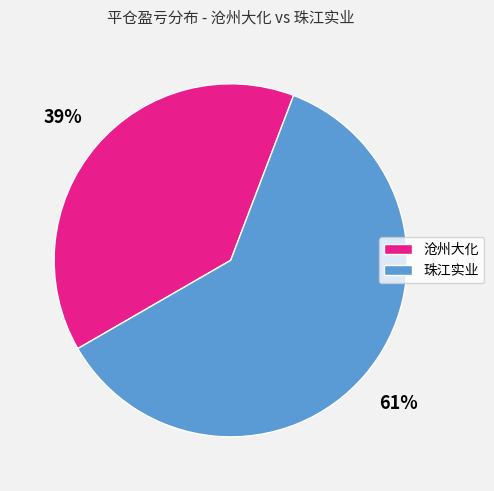

What is the largest slice in the pie chart?

珠江实业